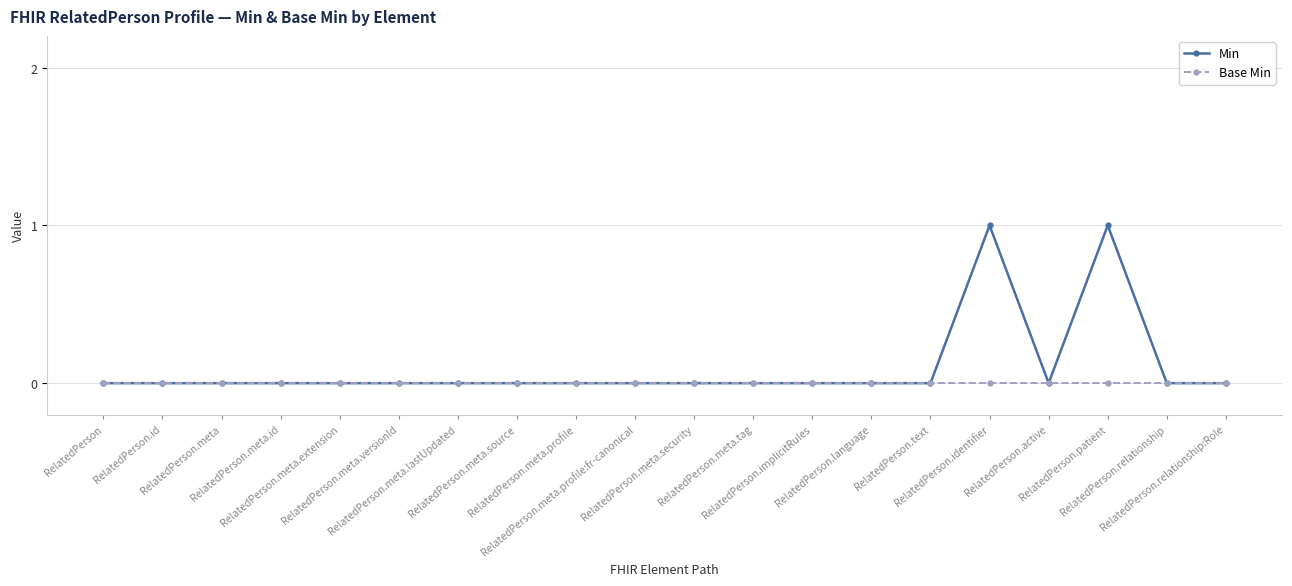

What is the label of the 17th point from the right?

RelatedPerson.meta.id